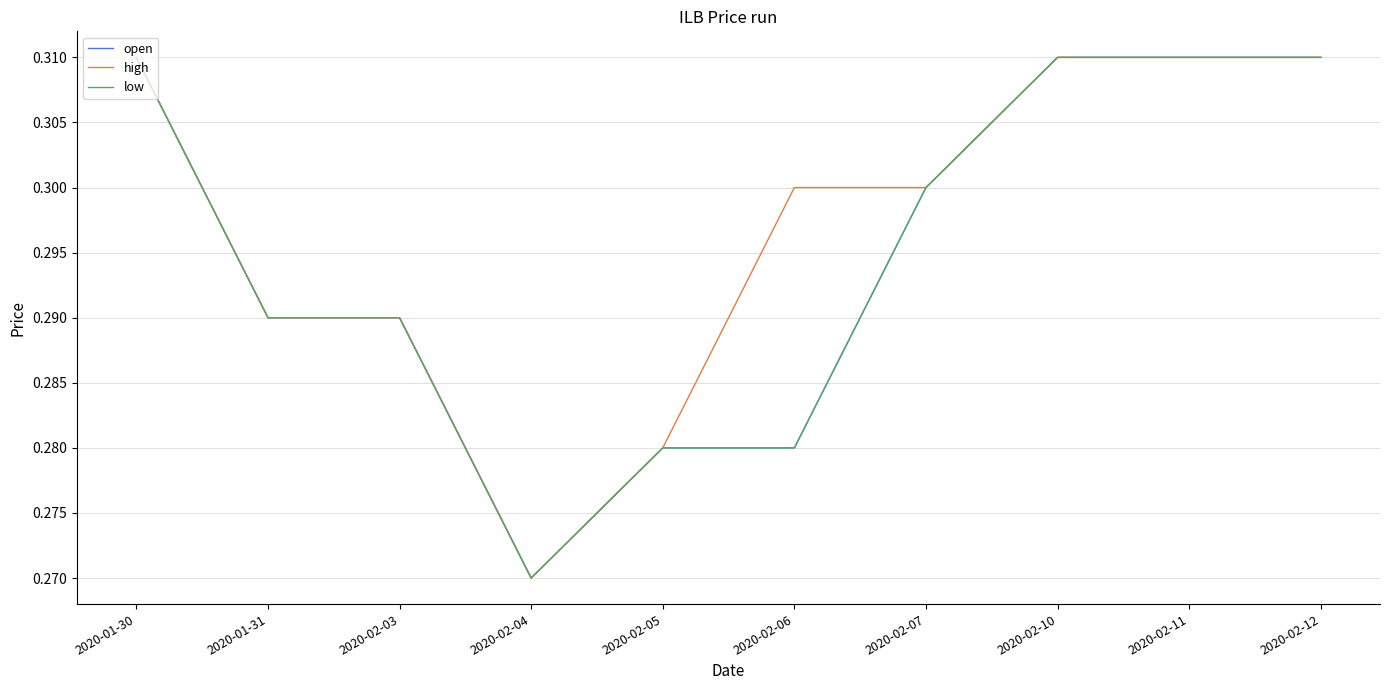

Which has a higher value, 2020-02-10 or 2020-02-05?

2020-02-10